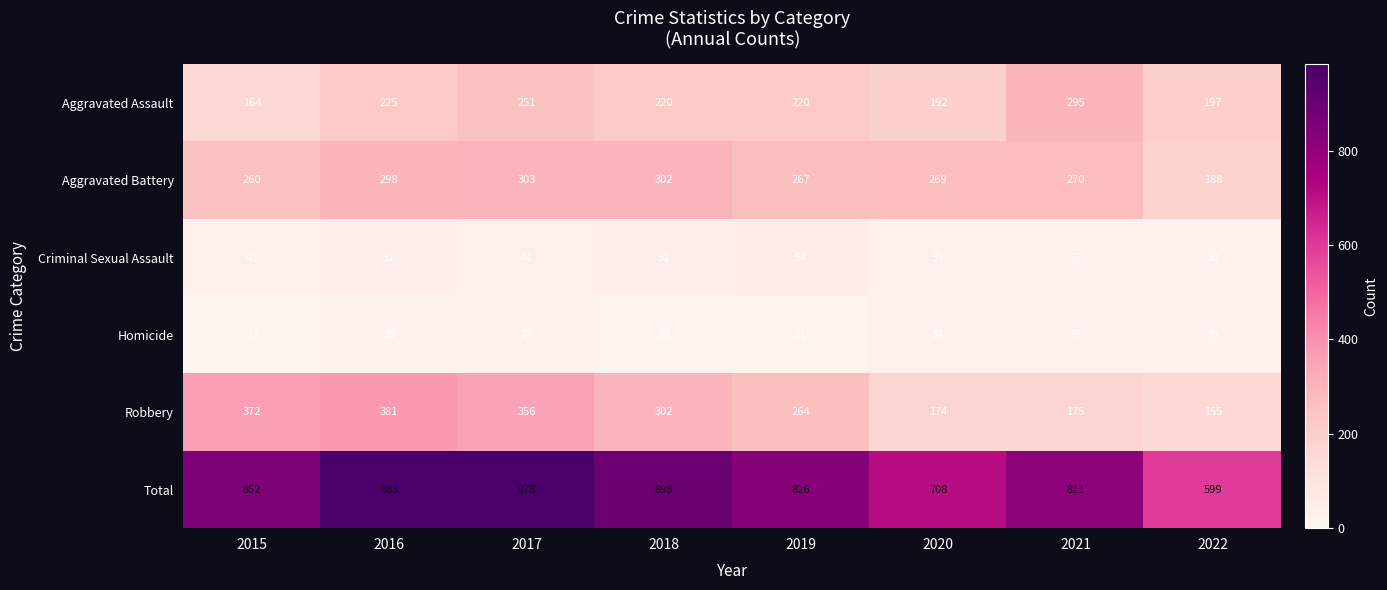

Where does the Aggravated Battery series first go above 270?

2016